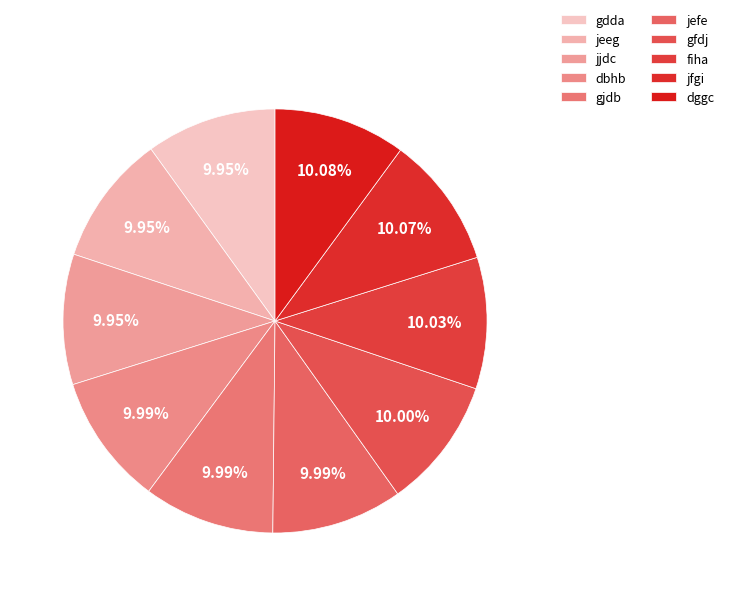

Is it true that fiha is 10% of the pie?

True